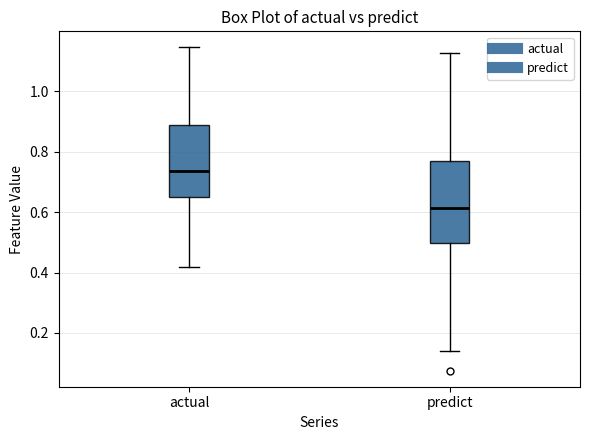

Which box is the tallest, from its lower edge to its upper edge?

predict